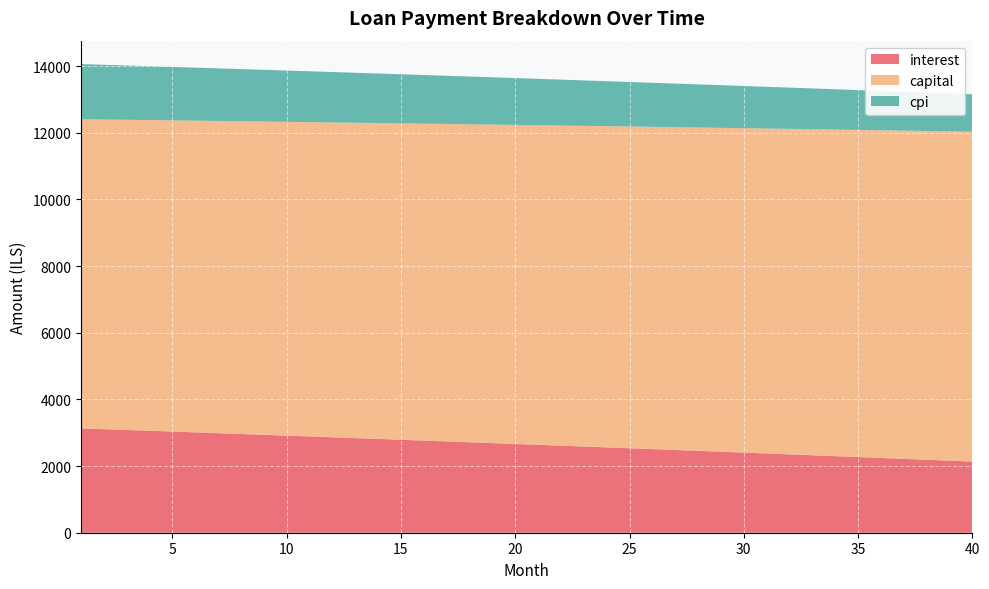

Reading right to left, transcribe all the data shown in this chart.

interest: 2134.0	2161.4	2188.6	2215.7	2242.8	2269.7	2296.6	2323.3	2350.0	2376.5	2403.0	2429.3	2455.6	2481.8	2507.9	2533.9	2559.8	2585.6	2611.3	2636.9	2662.4	2687.9	2713.2	2738.5	2763.6	2788.7	2813.7	2838.6	2863.4	2888.1	2912.7	2937.2	2961.6	2986.0	3010.3	3034.4	3058.5	3082.5	3106.4	3130.2
capital: 9897.0	9880.6	9864.1	9847.7	9831.3	9815.0	9798.6	9782.3	9766.1	9749.8	9733.6	9717.4	9701.2	9685.1	9669.0	9652.9	9636.8	9620.8	9604.8	9588.8	9572.8	9556.9	9541.0	9525.1	9509.3	9493.5	9477.7	9461.9	9446.2	9430.4	9414.7	9399.1	9383.4	9367.8	9352.2	9336.7	9321.1	9305.6	9290.1	9274.7
cpi: 1121.7	1136.3	1150.8	1165.3	1179.8	1194.2	1208.5	1222.8	1237.0	1251.2	1265.4	1279.5	1293.5	1307.5	1321.4	1335.3	1349.2	1362.9	1376.7	1390.4	1404.0	1417.6	1431.2	1444.6	1458.1	1471.5	1484.8	1498.1	1511.4	1524.6	1537.7	1550.8	1563.9	1576.9	1589.9	1602.8	1615.7	1628.5	1641.3	1654.0